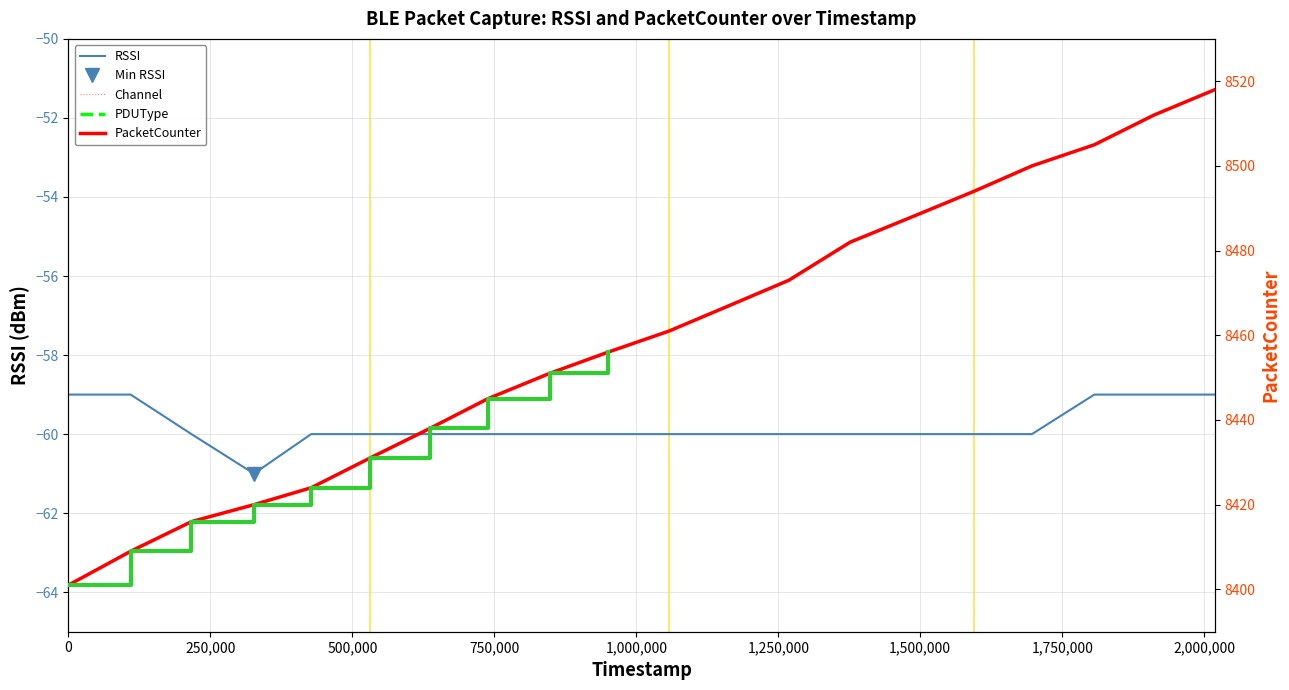

Is it true that RSSI equals -36 at 147052793?

False